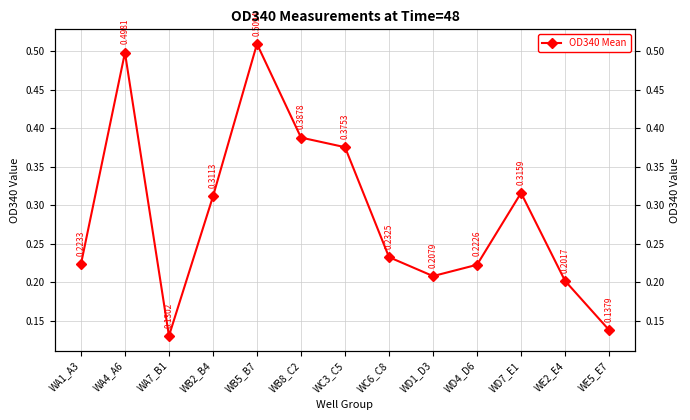

The chart shows a value of 0.2 at WD1_D3. True or false?

True